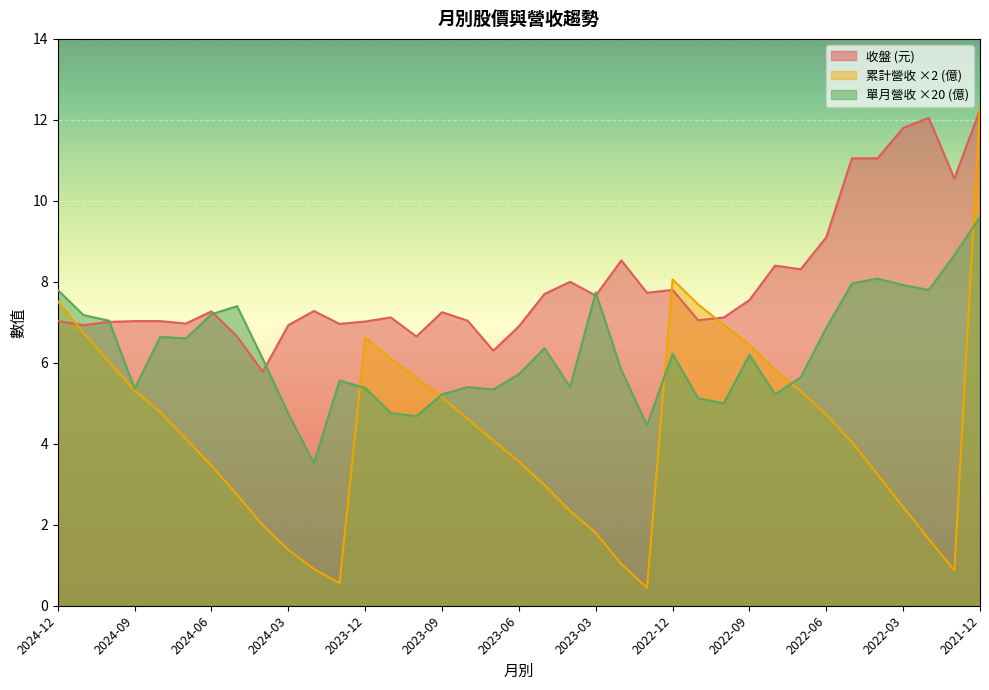

List the series in order of their overall mean, lowest first.

累計營收 ×2 (億), 單月營收 ×20 (億), 收盤 (元)